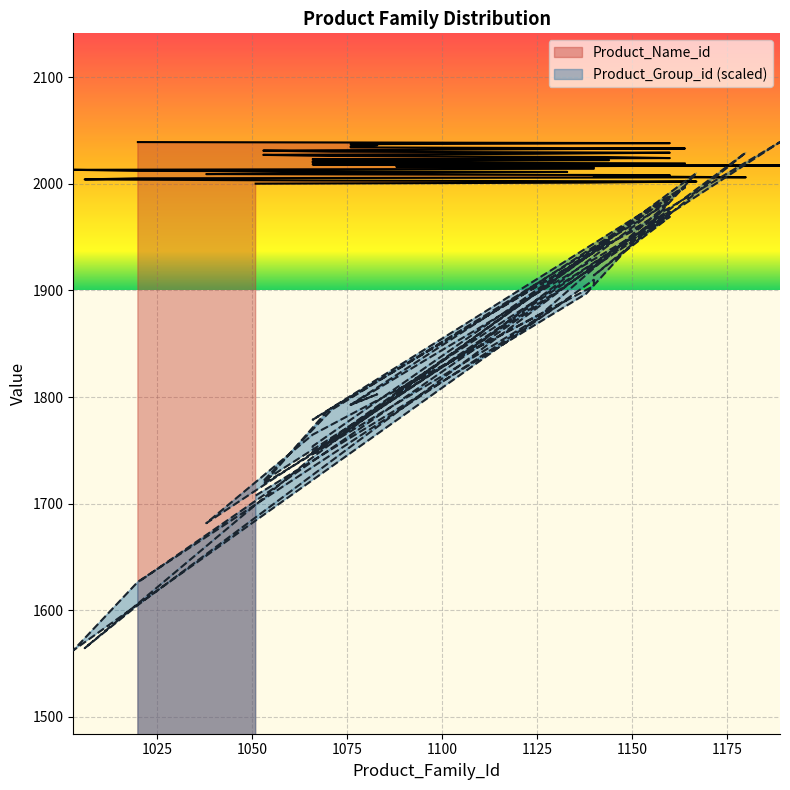

What is the sum of all Product_Name_id values?

80780.0